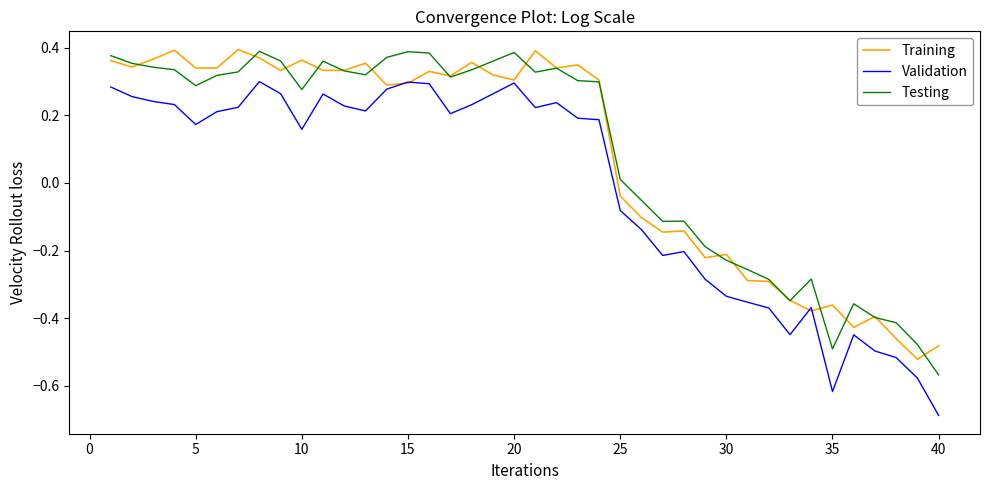

Which series has the largest range (max minus min)?

Validation